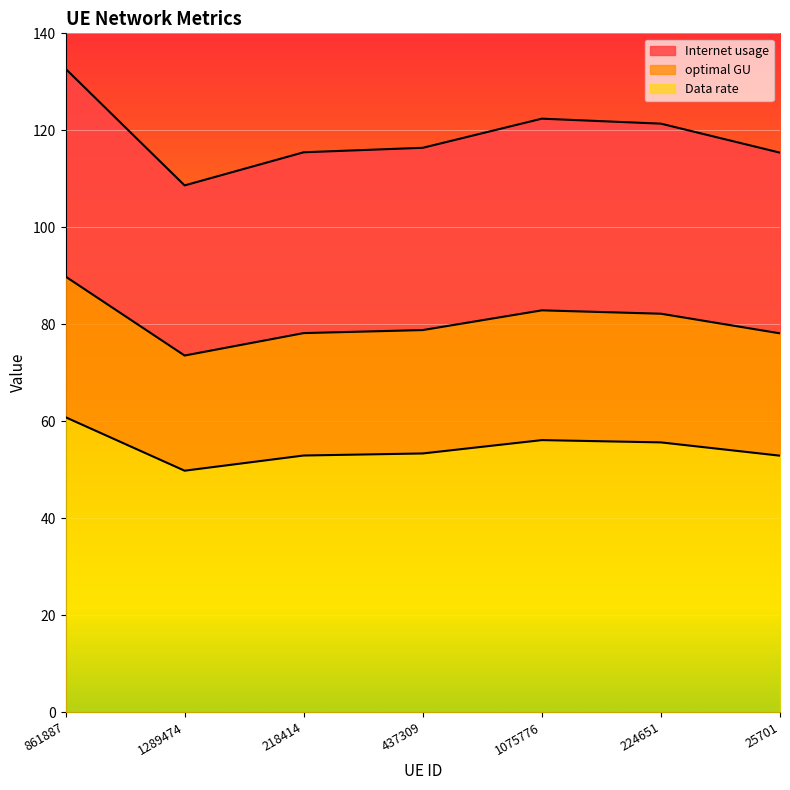

What value does the Data rate series have at 437309?

53.3